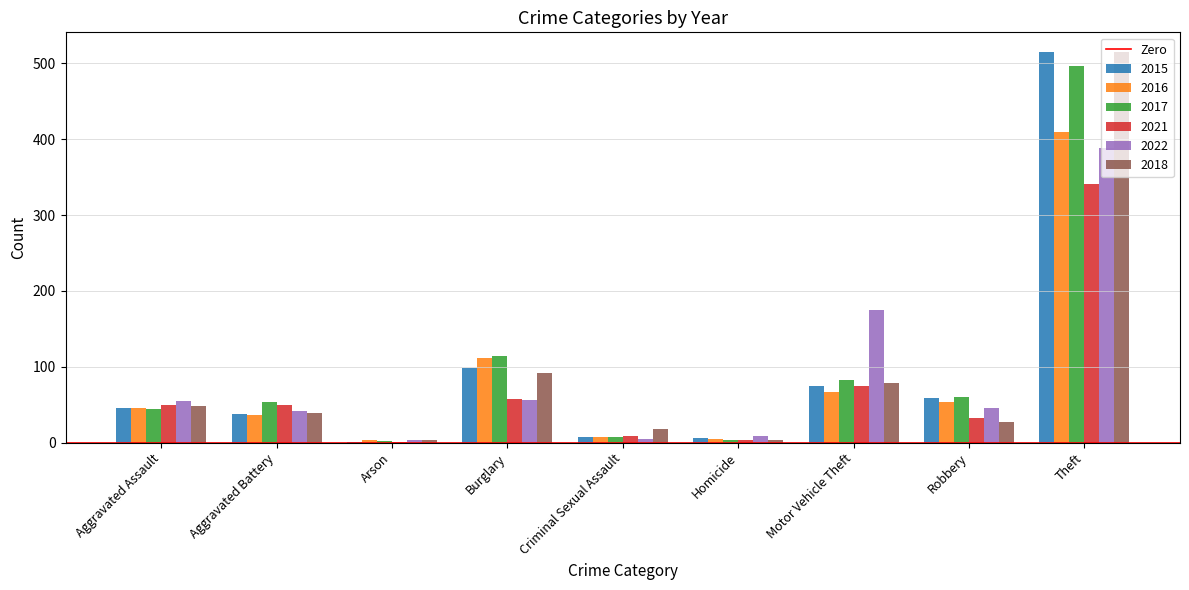

At which category does the chart reach its peak across all series?

Theft